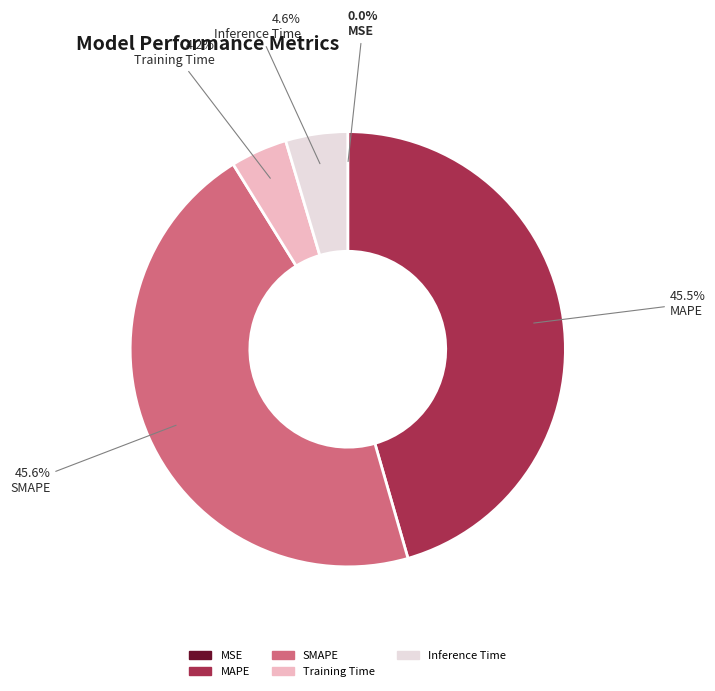

To the nearest percent, what portion does Training Time represent?

4%